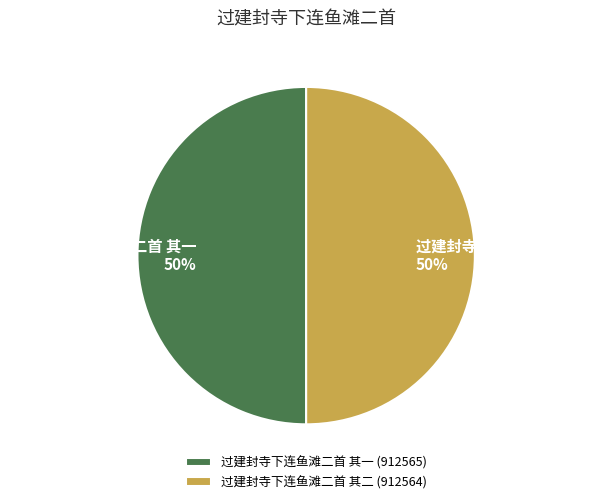

What percentage is the 过建封寺下连鱼滩二首 其一 slice, to the nearest percent?

50%